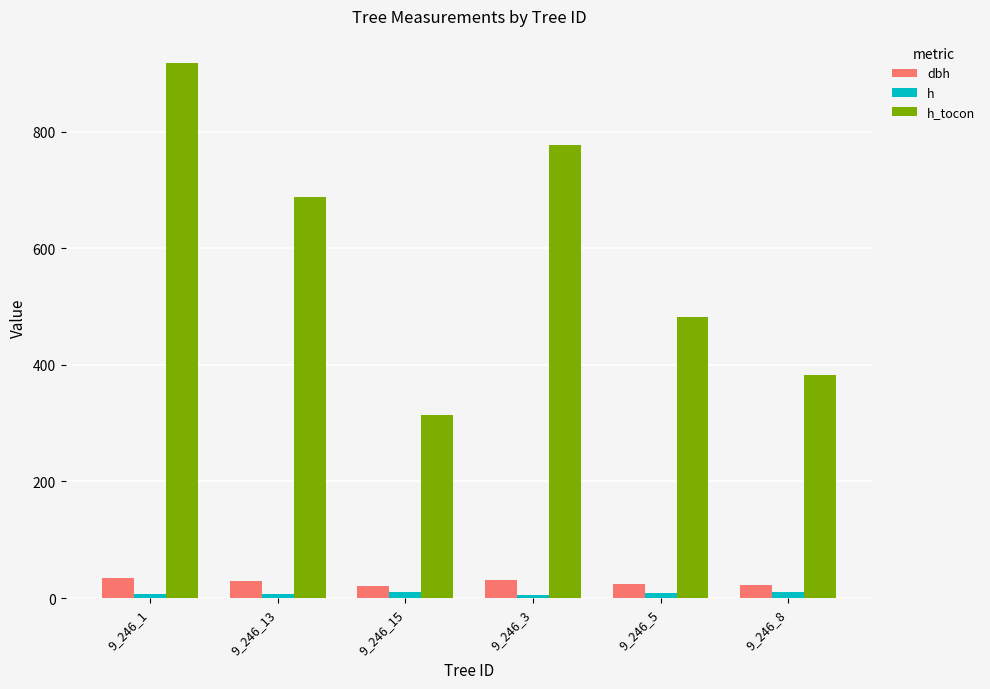

Which series has the largest range (max minus min)?

h_tocon